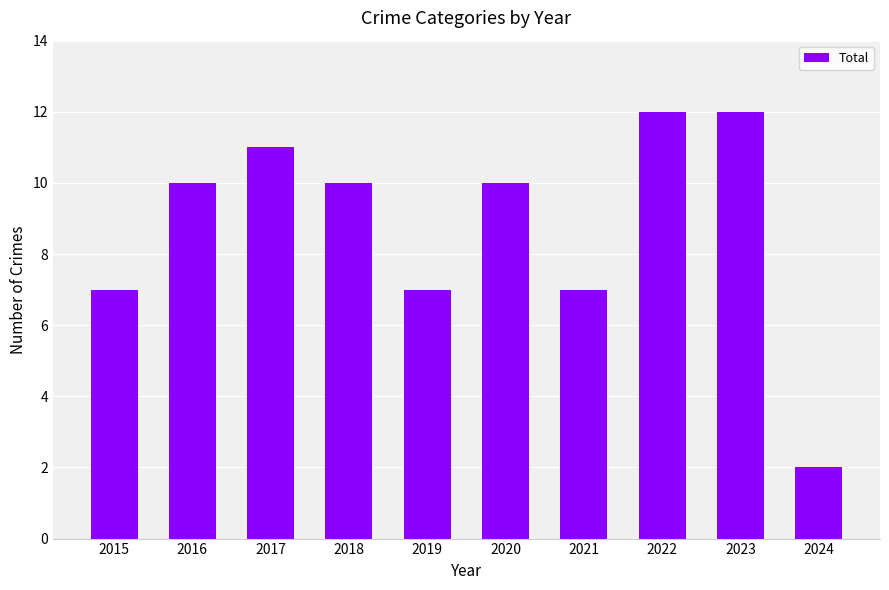

Is it true that the value at 2019 is 10?

False